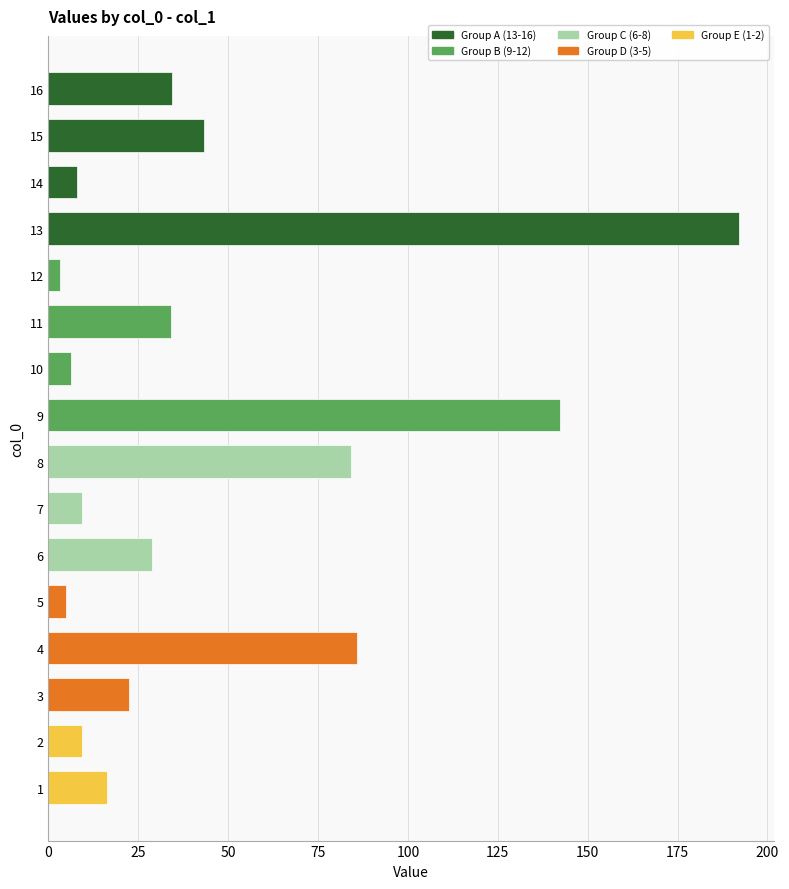

Is it true that the value at 7 is 9.4?

True